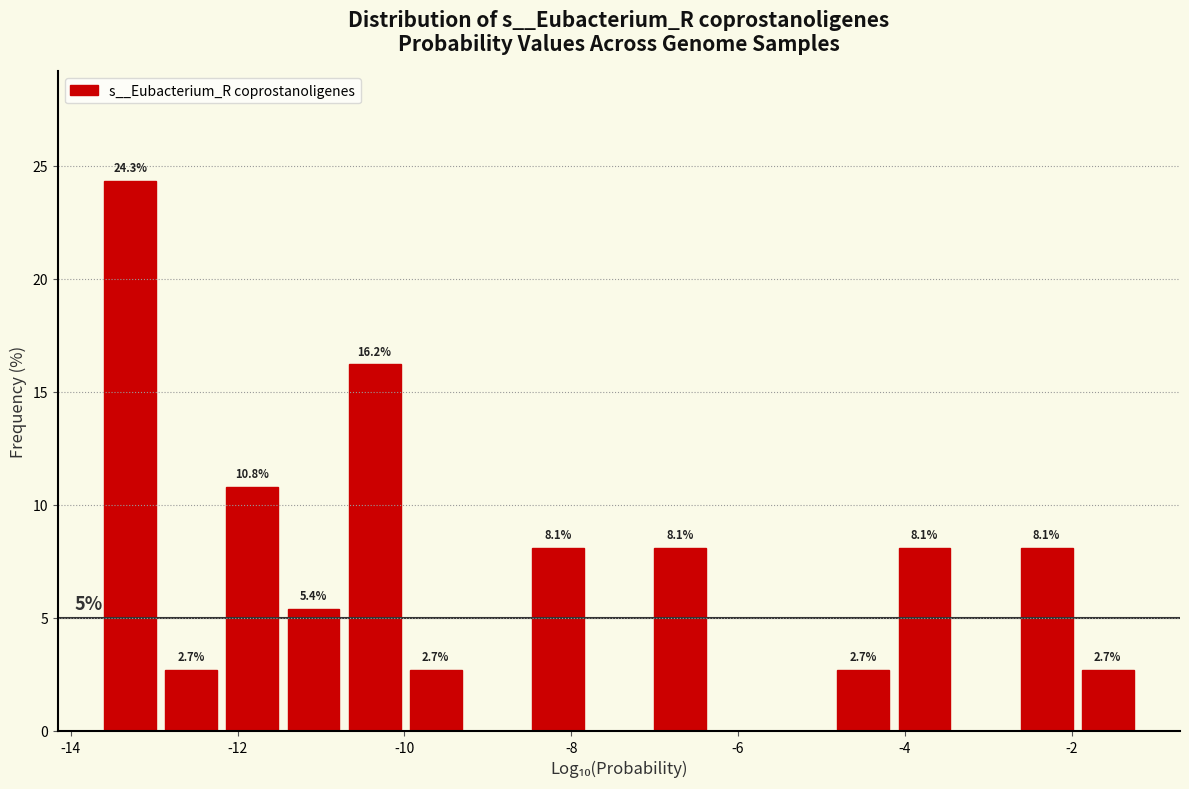

Read against the x-axis, roughly where is the centre of the tallest bar?

-13.2